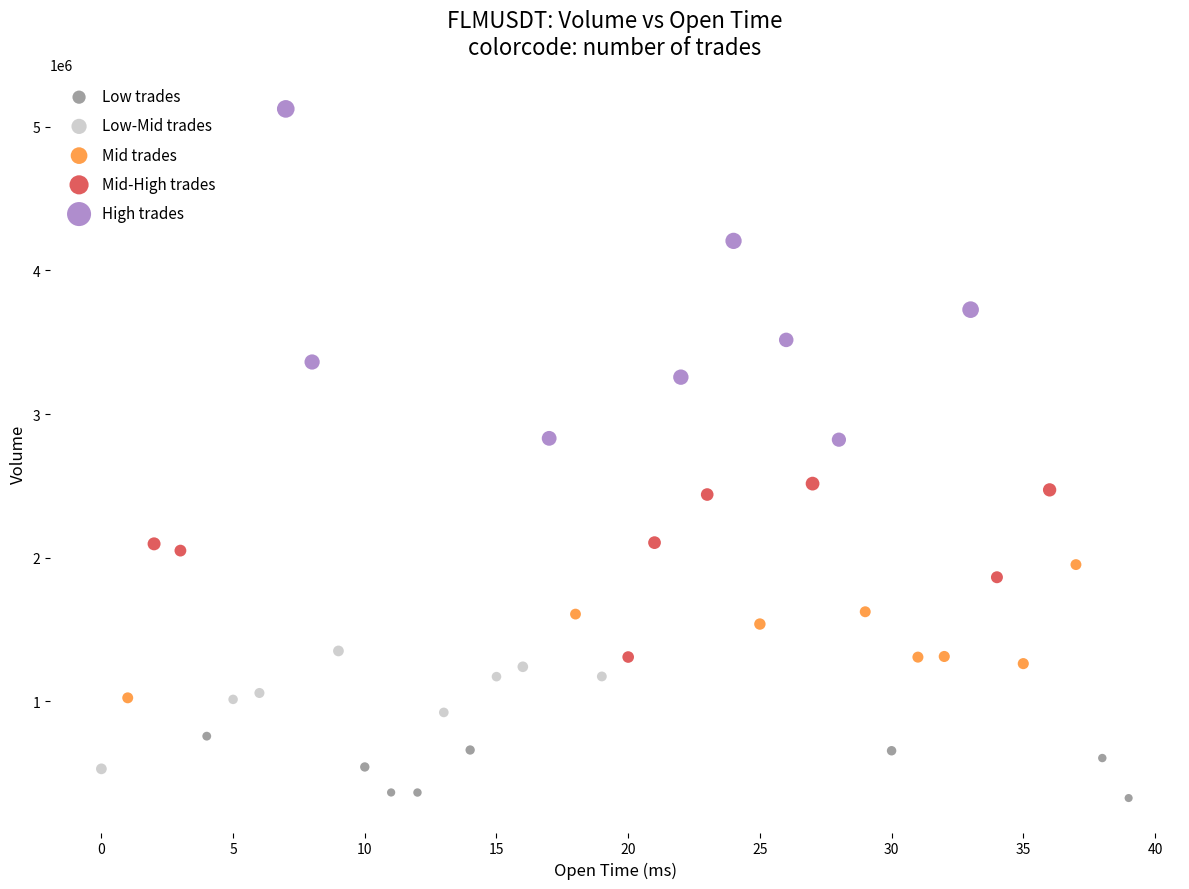

Which series has the widest spread of Y values?

High trades